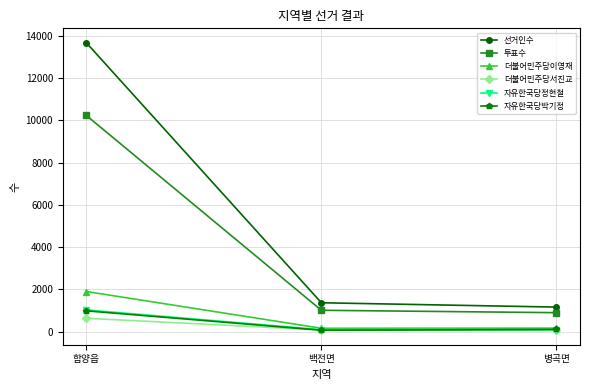

What is the spread (max minus min) of values at 백전면?

1301